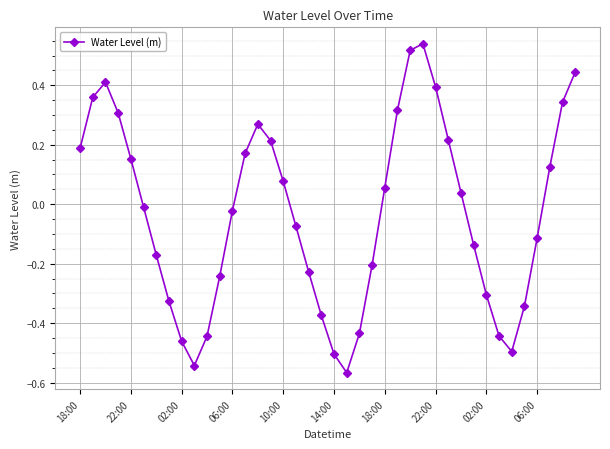

How many points are lower than both their immediate neighbors (excluding endpoints)?

3